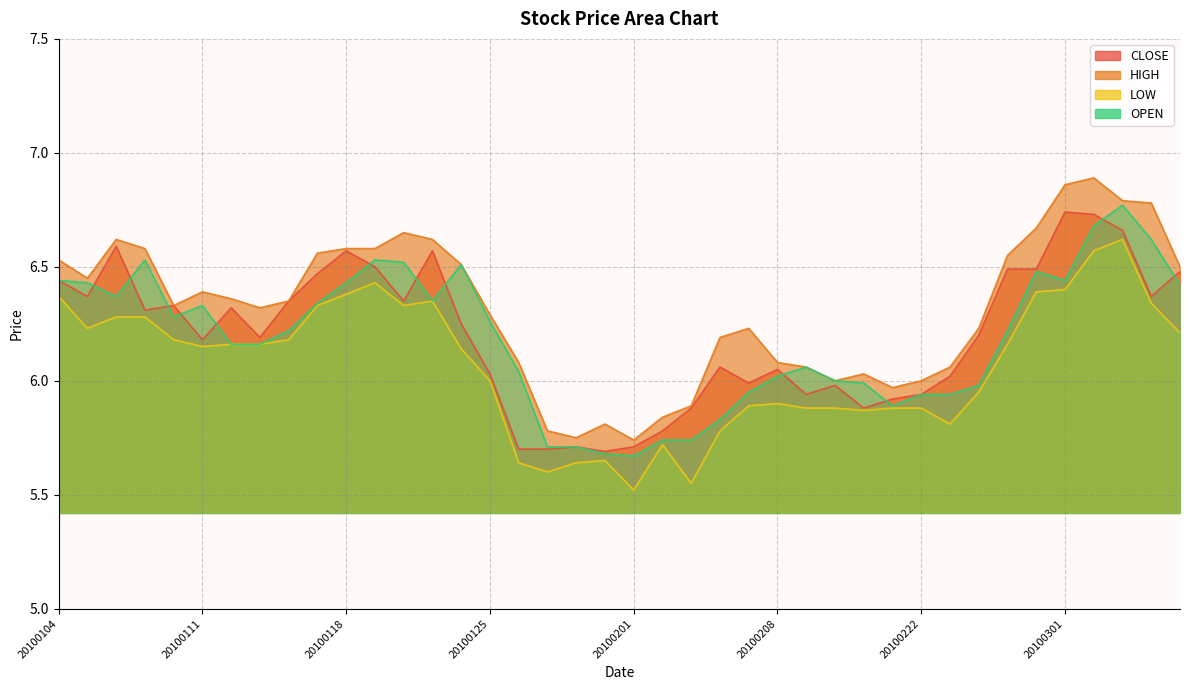

Is it true that HIGH equals 4.1 at 20100305?

False